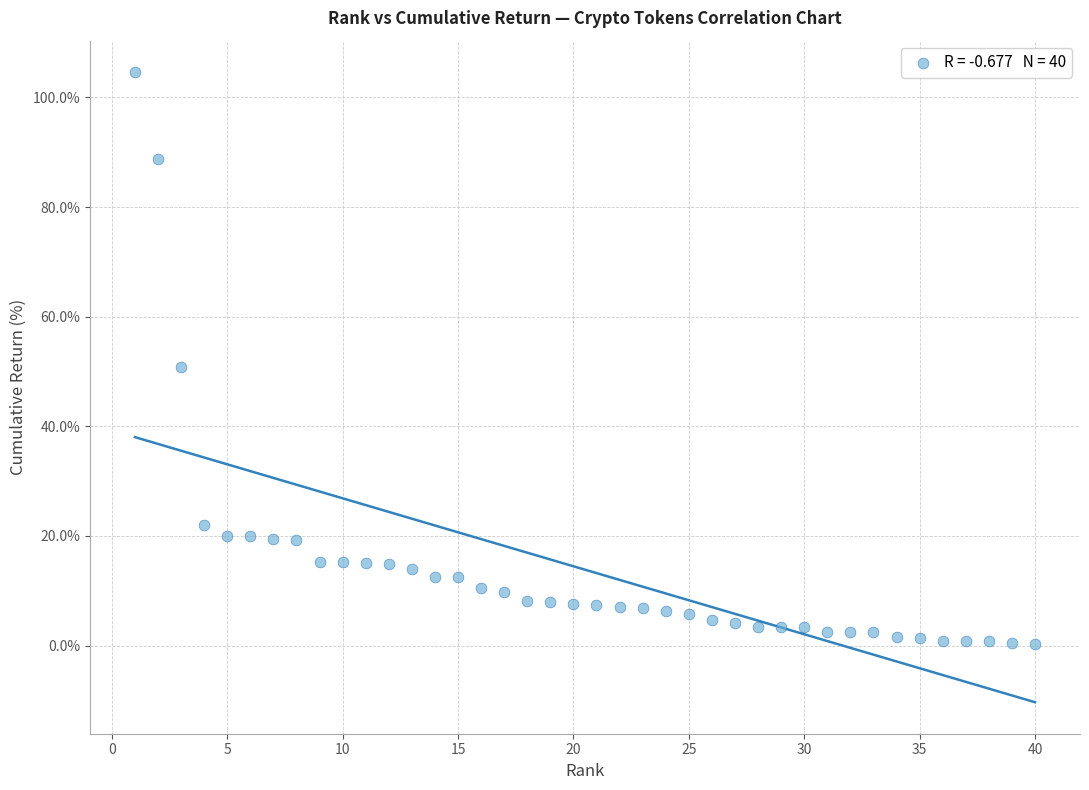

What is the range of X values (max minus min)?

39.0